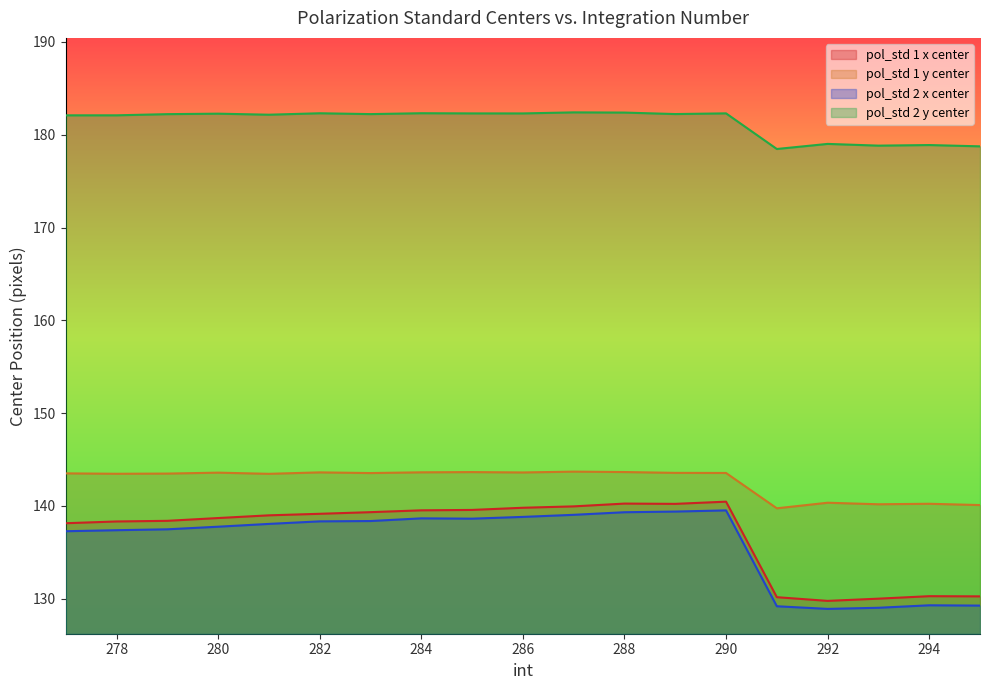

At which category does the chart reach its minimum across all series?

292